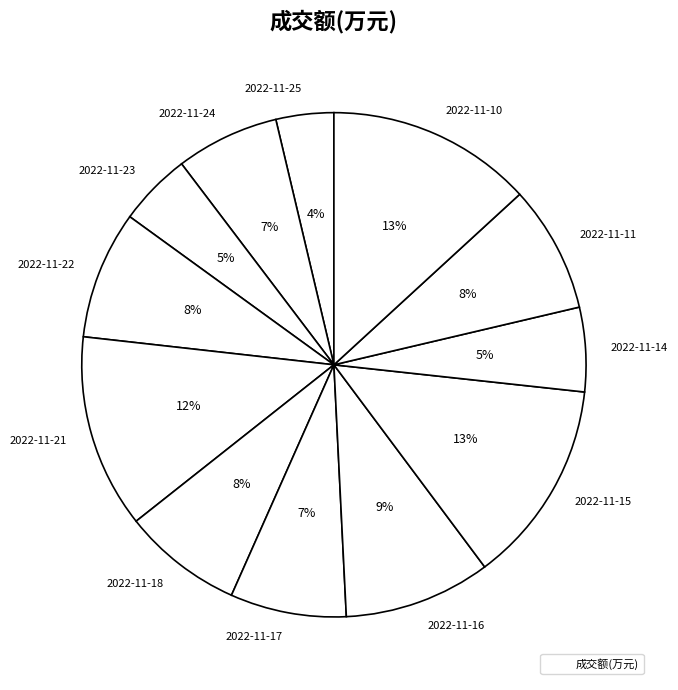

Which has a higher value, 2022-11-25 or 2022-11-15?

2022-11-15